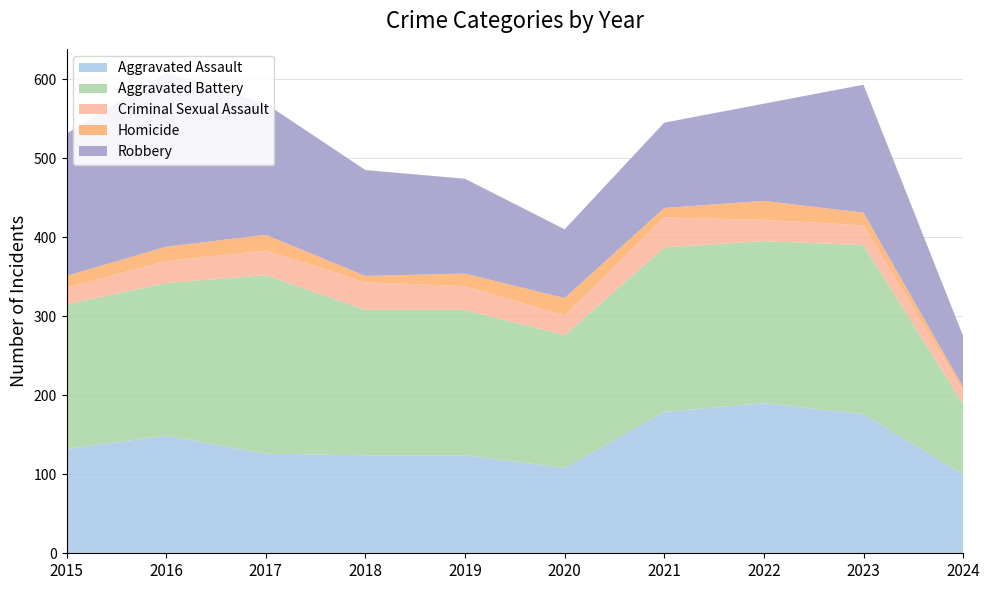

Reading right to left, transcribe all the data shown in this chart.

Aggravated Assault: 100	176	190	179	108	124	124	126	149	132
Aggravated Battery: 89	214	205	208	168	184	184	226	193	183
Criminal Sexual Assault: 16	25	27	38	25	30	35	31	28	21
Homicide: 5	16	24	12	22	16	8	20	18	15
Robbery: 65	162	123	108	87	120	134	166	220	180